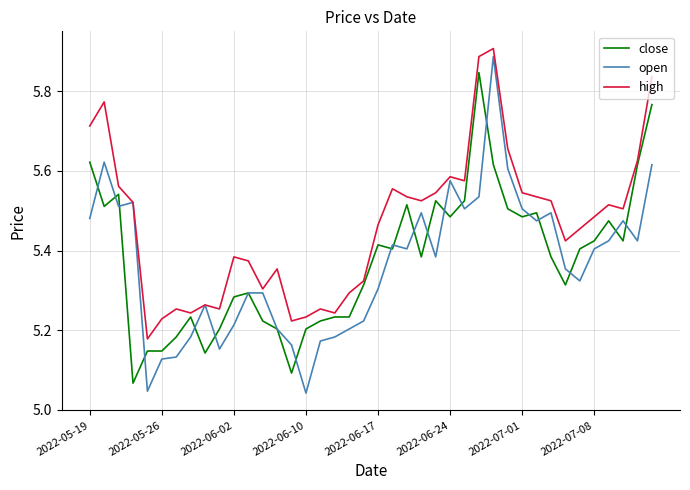

Which series has the largest range (max minus min)?

open